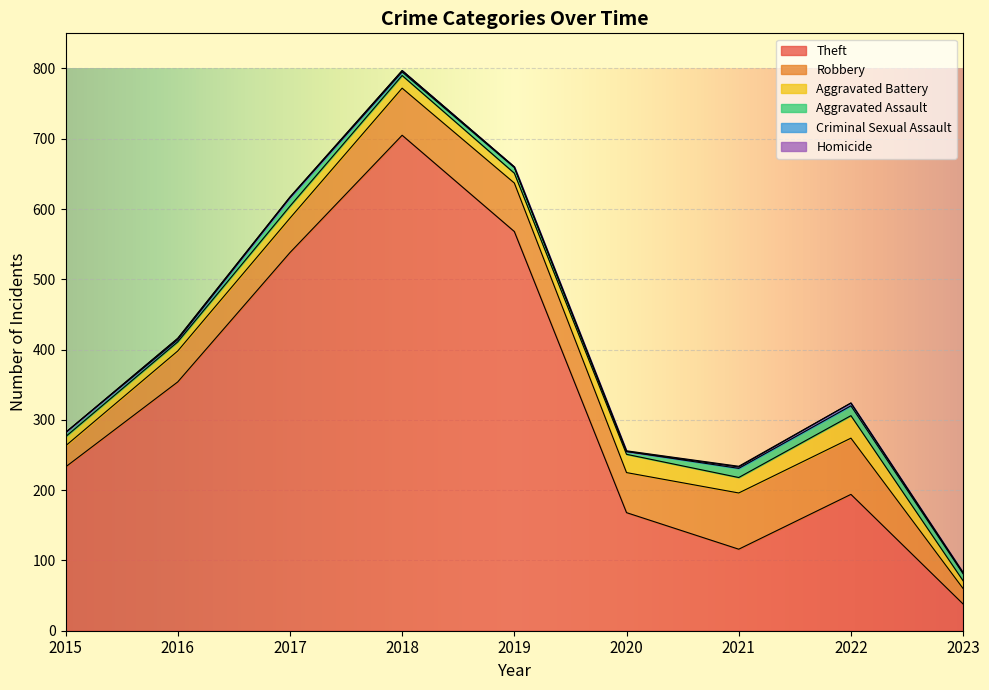

True or false: Aggravated Assault and Criminal Sexual Assault cross at least once.

False